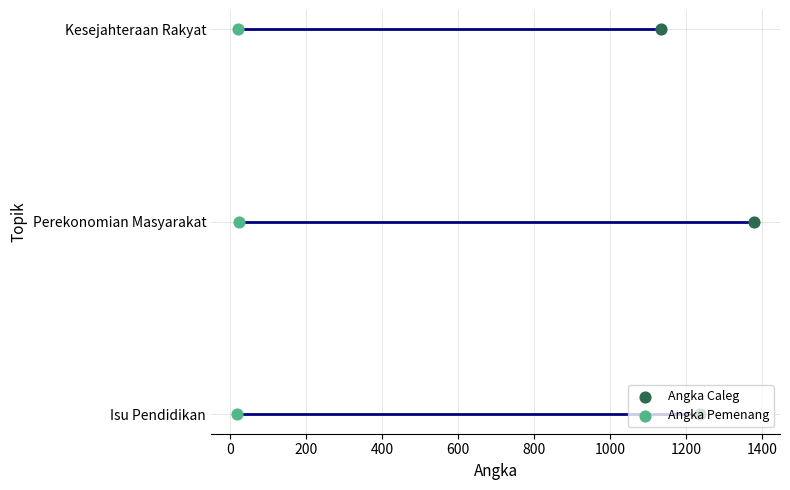

What are all the series names shown in the legend?

Angka Caleg, Angka Pemenang